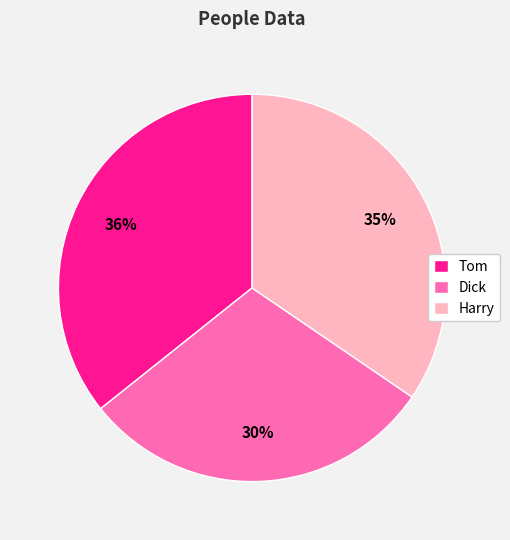

To the nearest percent, what percentage of the pie is Dick?

30%